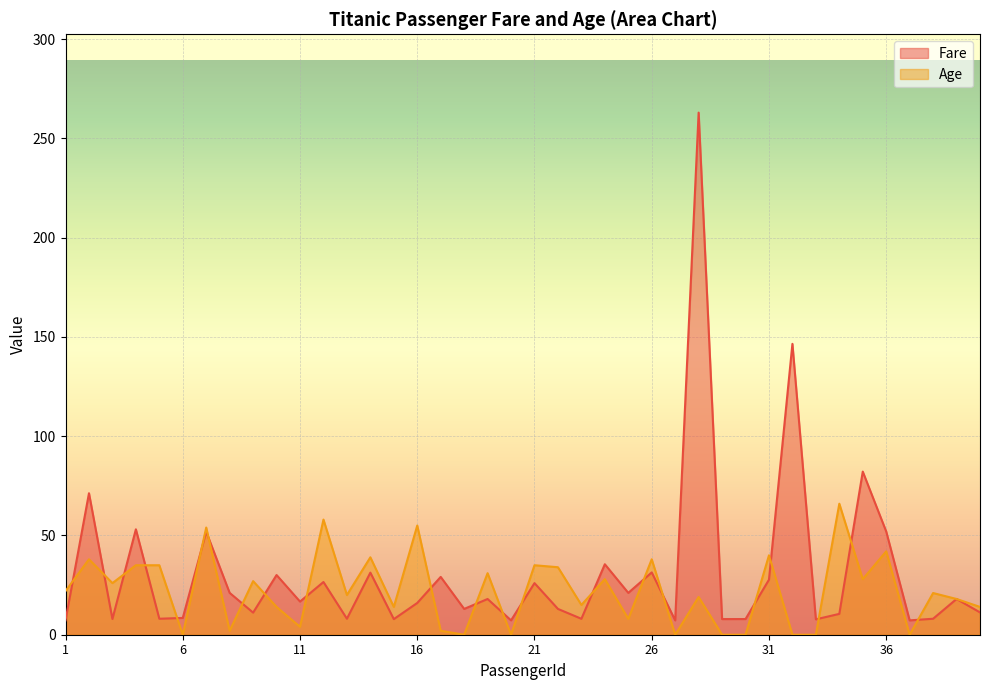

True or false: Fare has more than 0 interior local peaks.

True